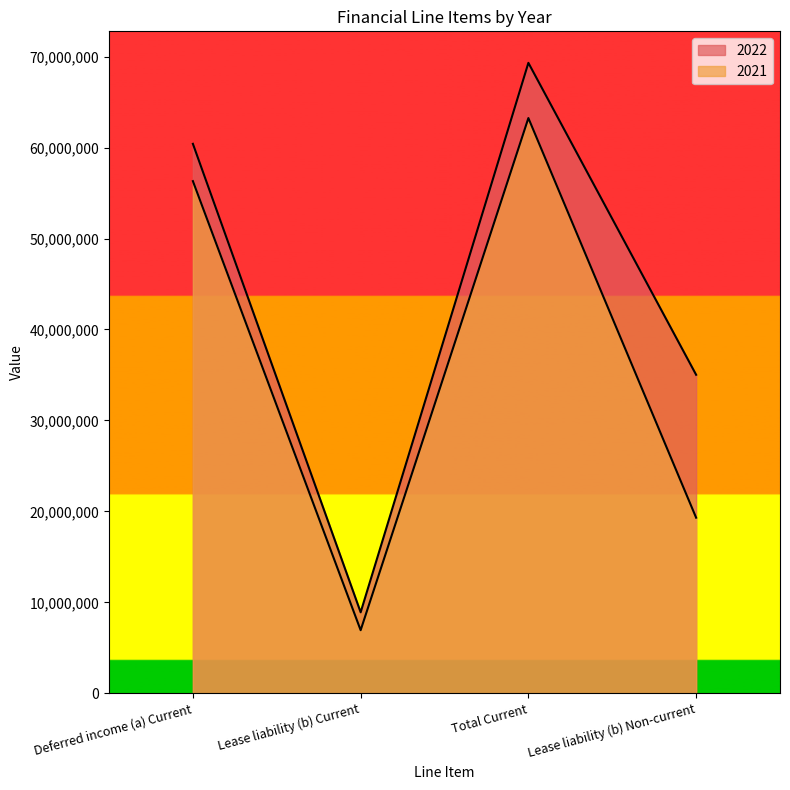

Which series has the largest total across all categories?

2022